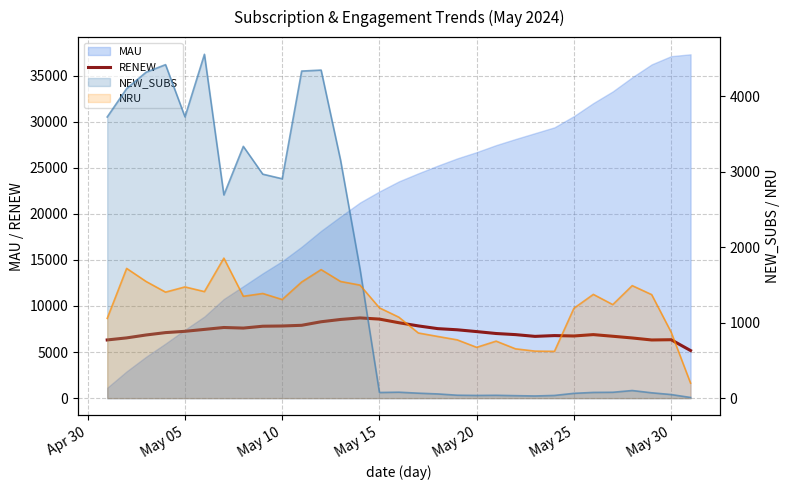

What is the value of the 16th point from the left?

8182